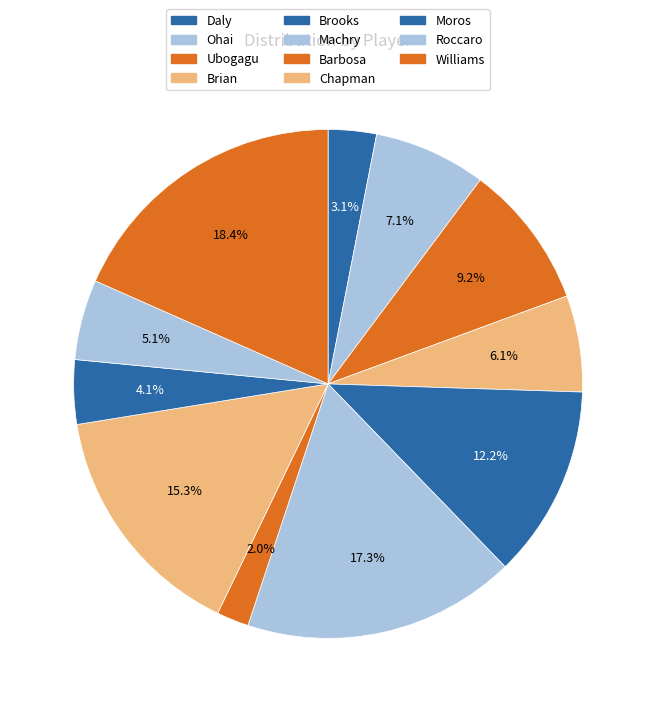

Which category has the smallest portion of the pie?

Barbosa